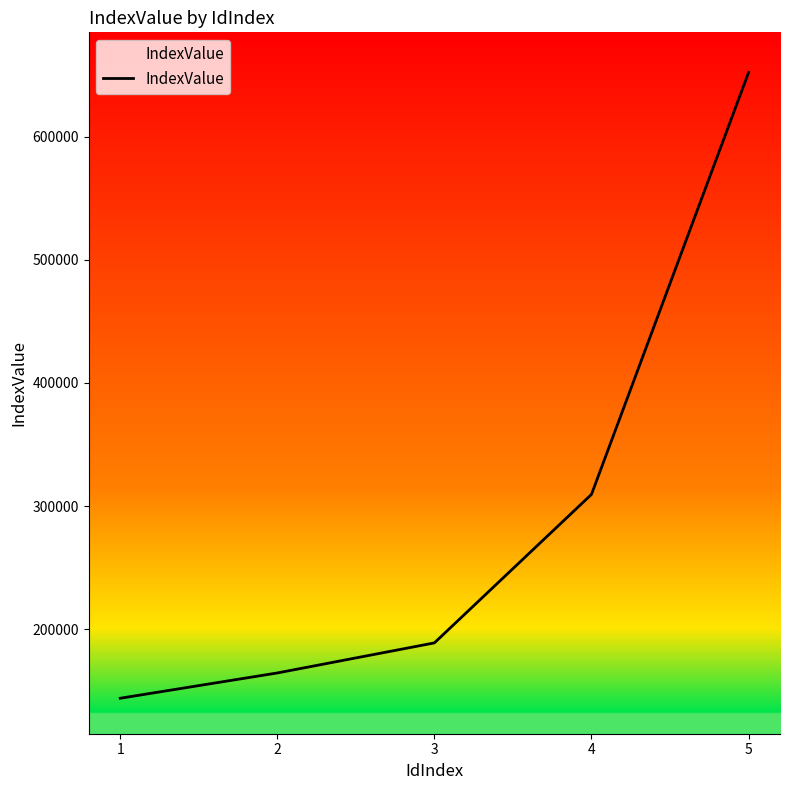

Rank the categories by value from highest to lowest.

5, 4, 3, 2, 1